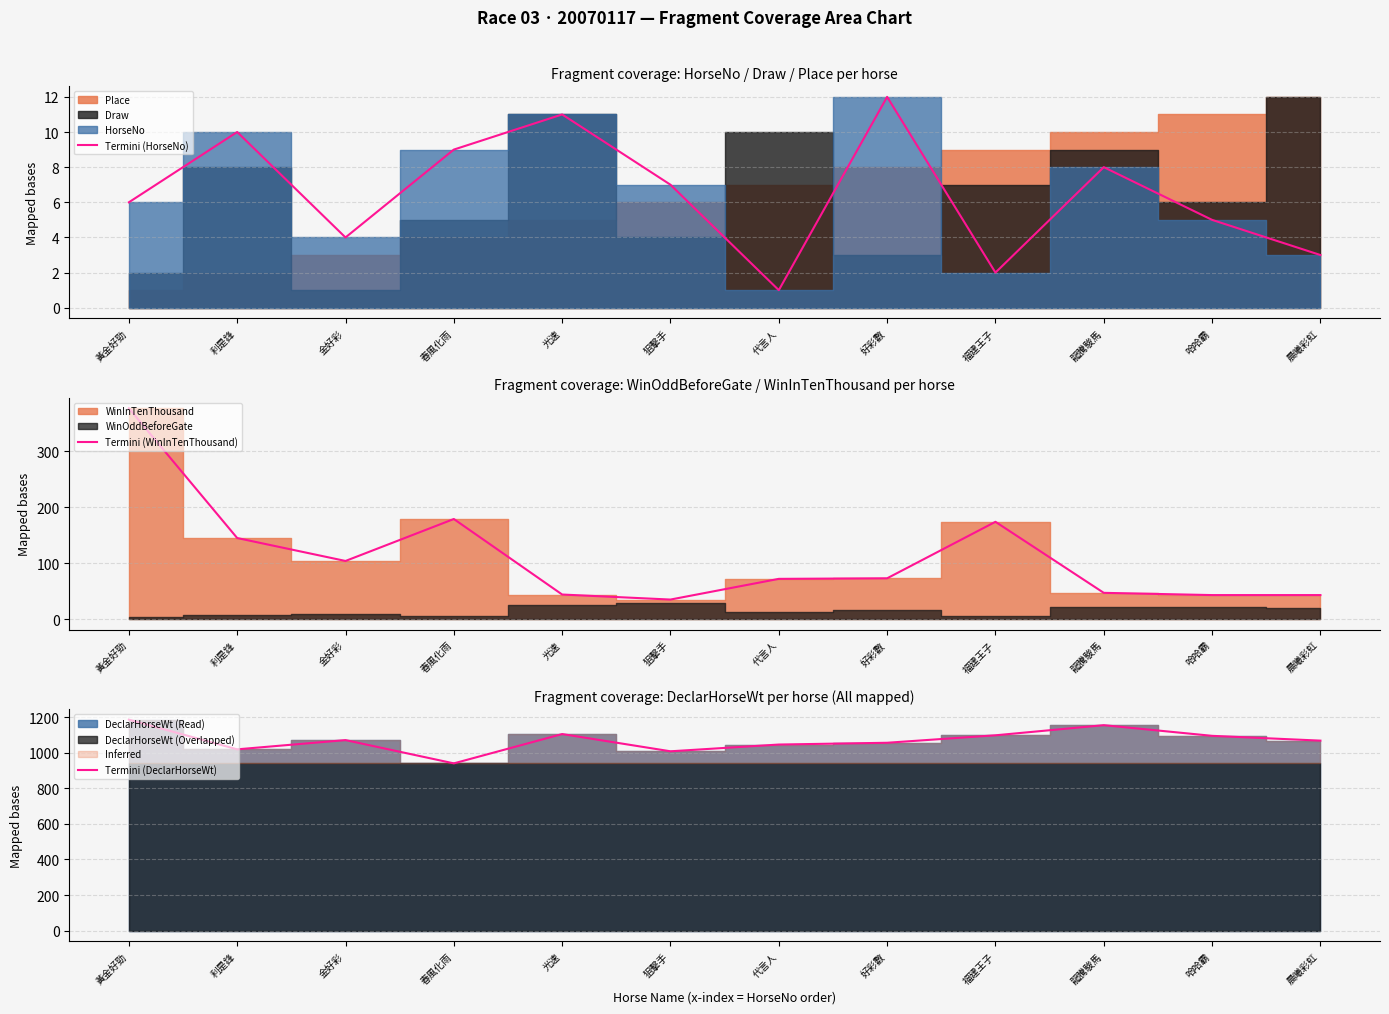

What is the label of the 12th point from the right?

黃金好勁